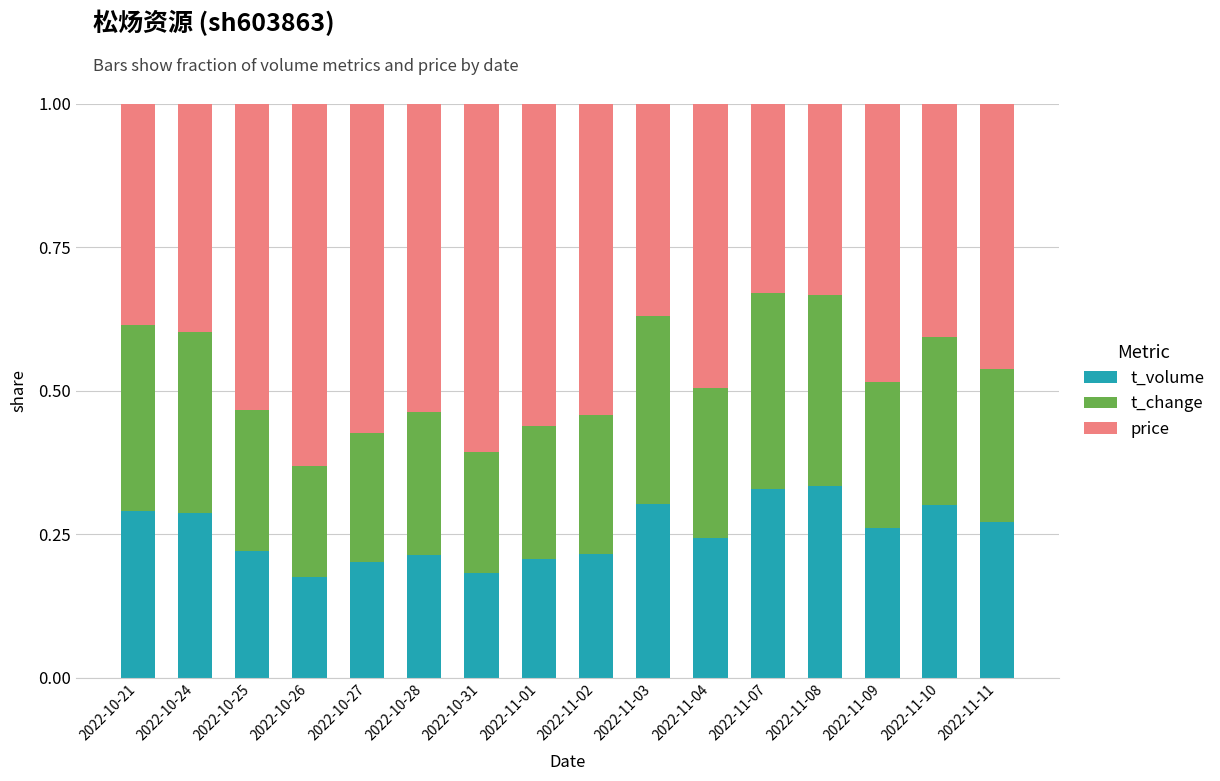

The value of t_volume at 2022-10-28 is 0.2. True or false?

True